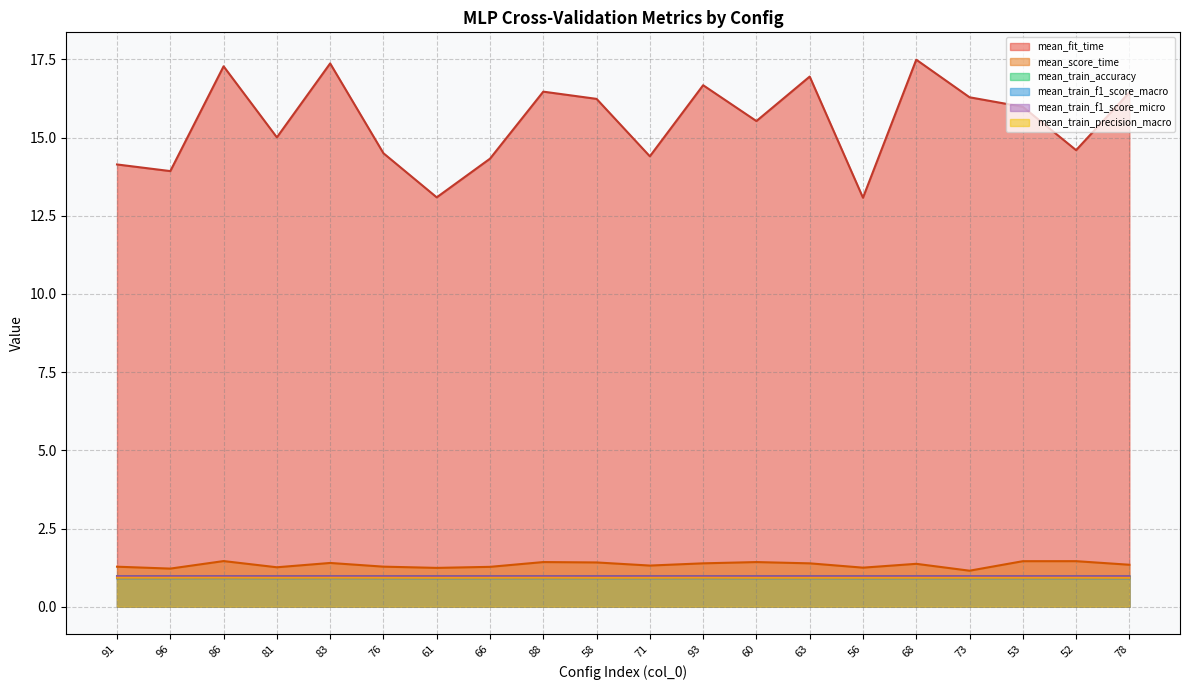

At 91, list the series in order from smallest to largest.

mean_train_f1_score_macro, mean_train_precision_macro, mean_train_accuracy, mean_train_f1_score_micro, mean_score_time, mean_fit_time